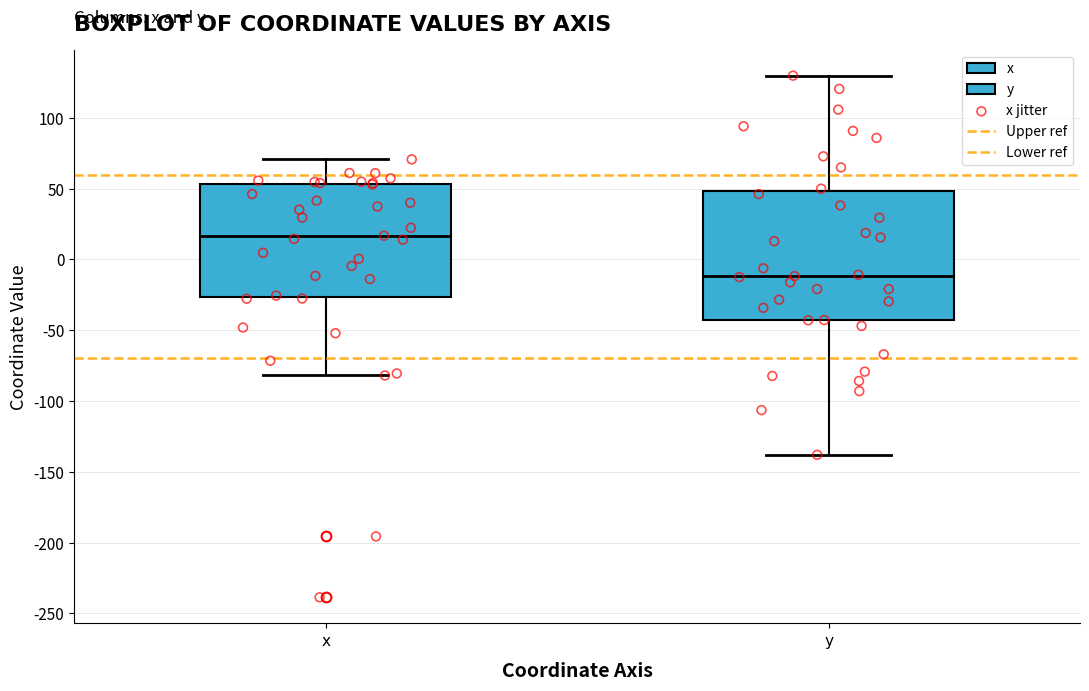

Which box has the highest median line?

x